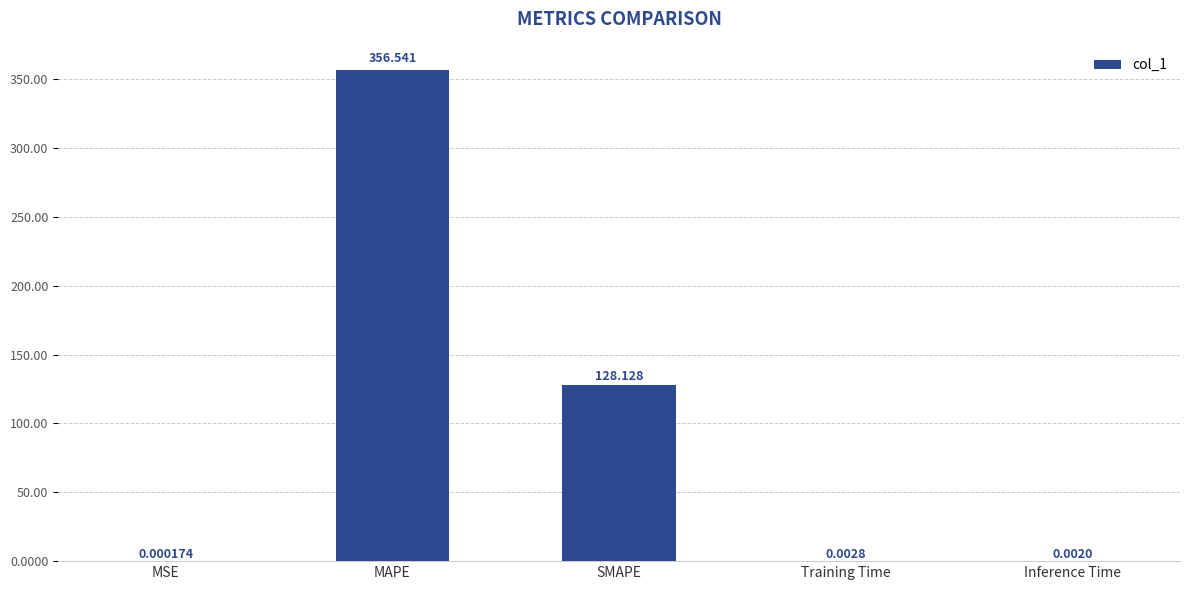

Are the bars horizontal?

No